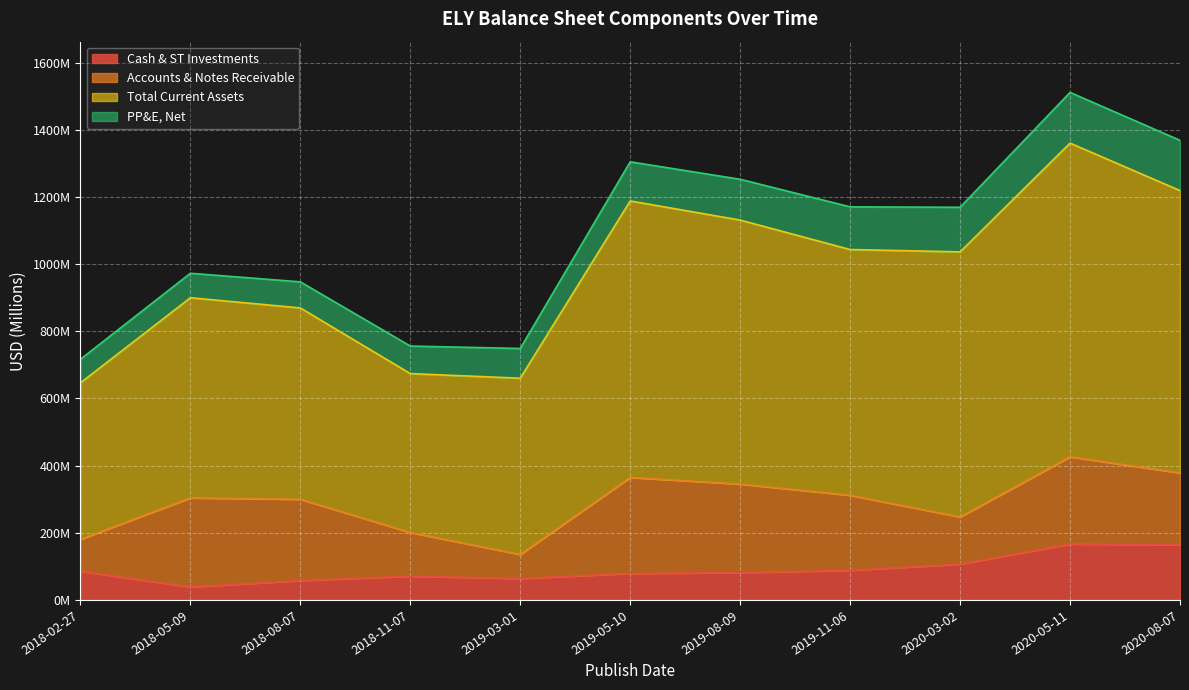

What is the value of the Cash & ST Investments point at the 9th from the left?

106.7